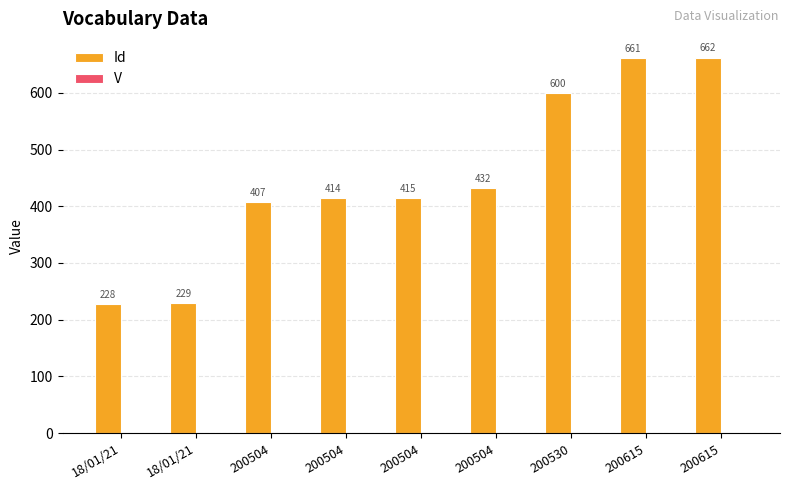

Reading right to left, extract all data points from this chart.

Id: 200615=662	200615=661	200530=600	200504=432	200504=415	200504=414	200504=407	18/01/21=229	18/01/21=228
V: 200615=1	200615=1	200530=1	200504=1	200504=1	200504=1	200504=1	18/01/21=1	18/01/21=1